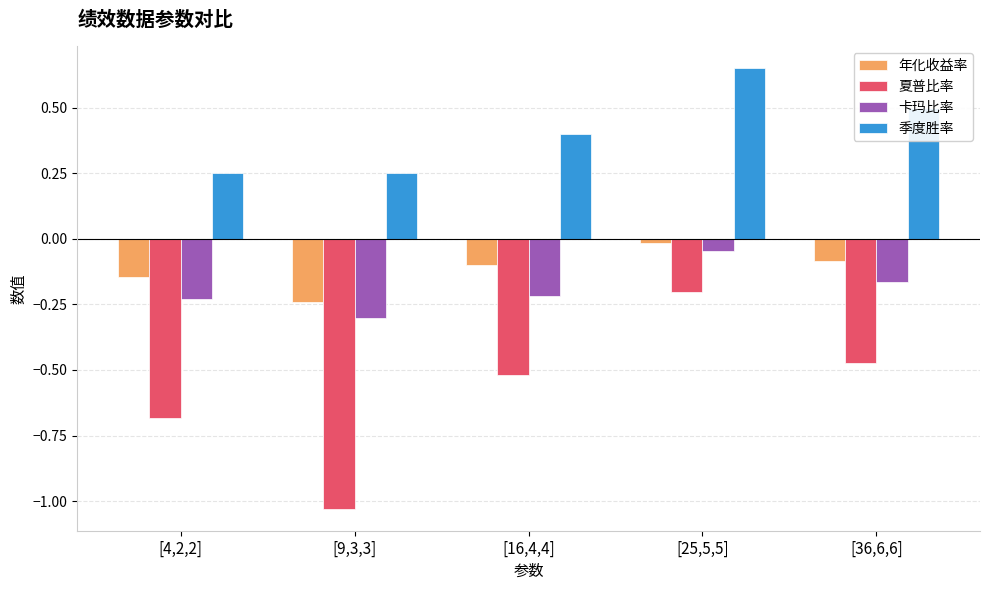

Which category has the highest value in the 夏普比率 series?

[25,5,5]